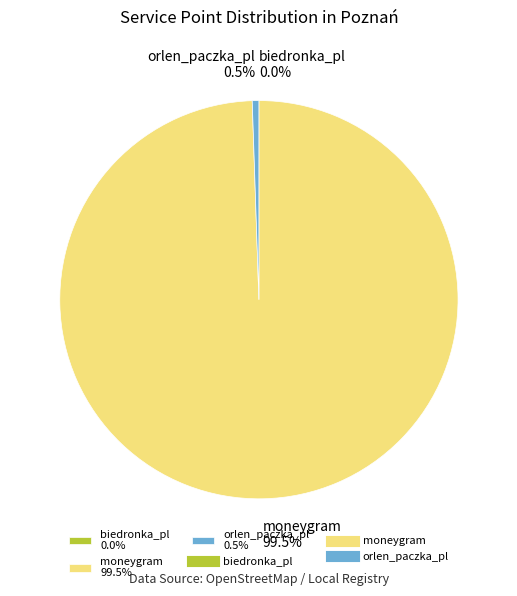

What portion of the pie excludes orlen_paczka_pl 0.5%?

99.5%